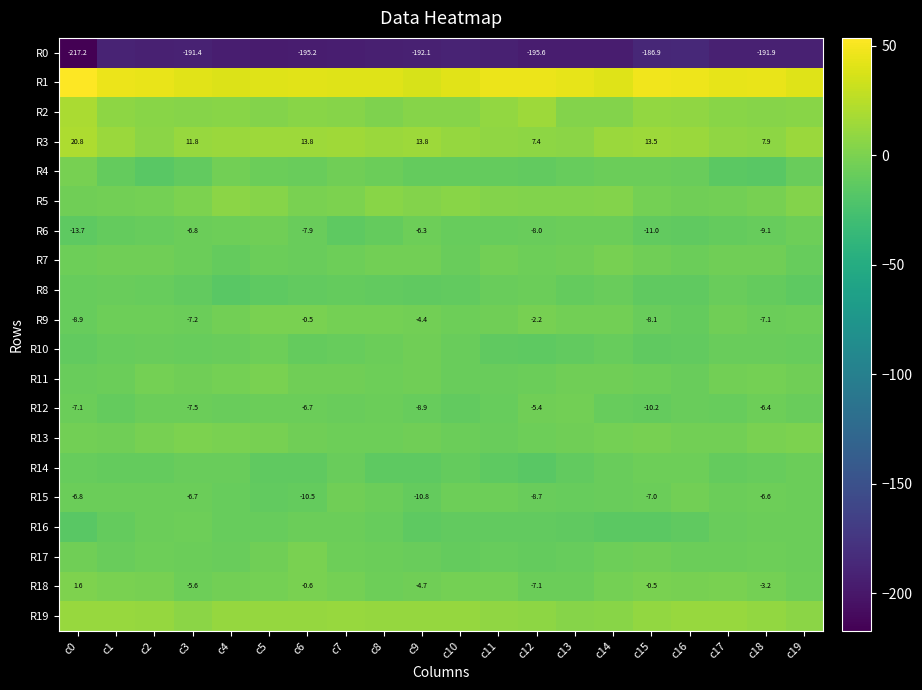

True or false: R12 has a value of -8.6 at c16.

True